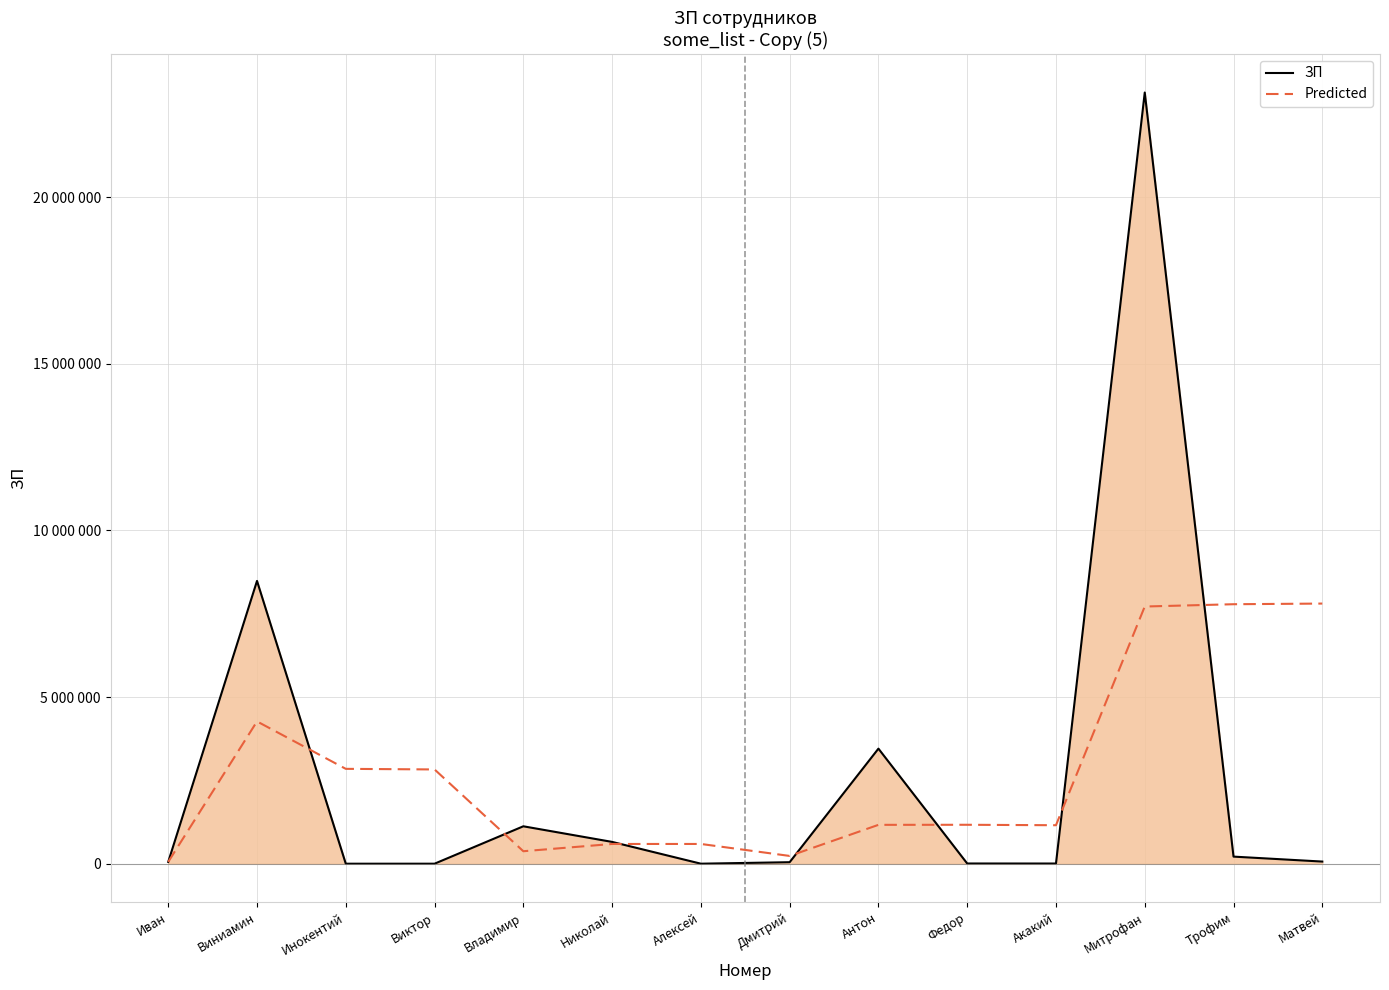

What is the difference between the ЗП values at Иван and Федор?

48108.0